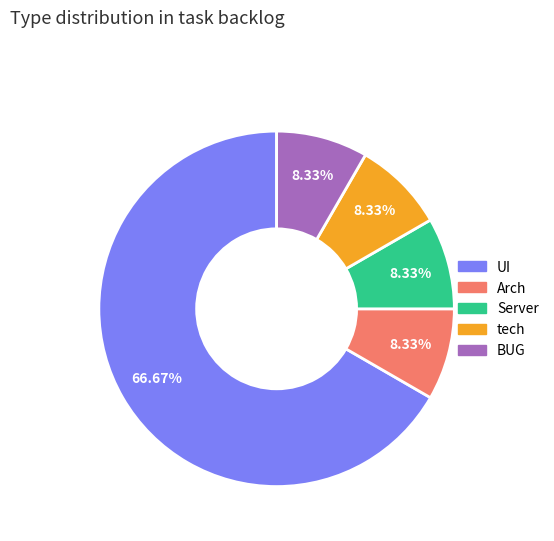

Is the sum of Server and BUG greater than half?

No